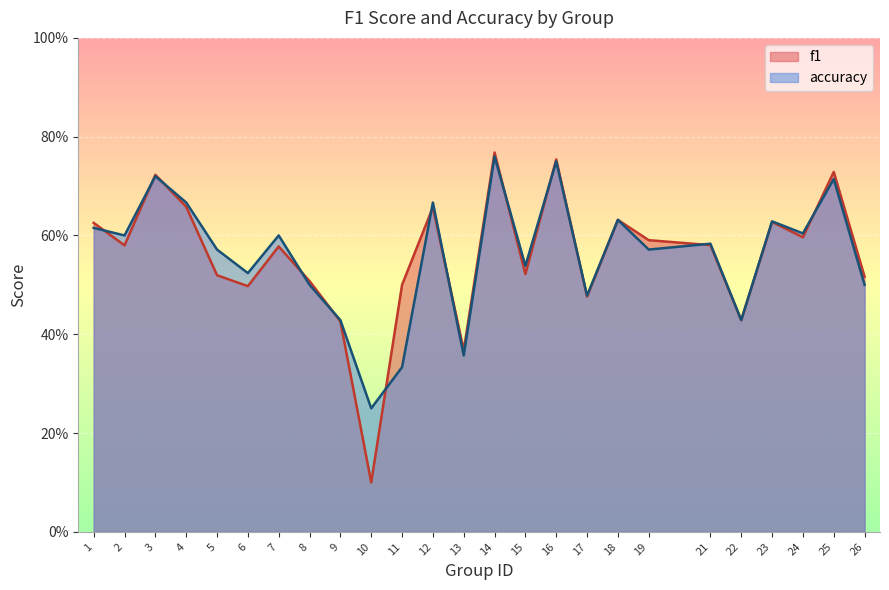

List the series in order of their peak value, lowest first.

accuracy, f1